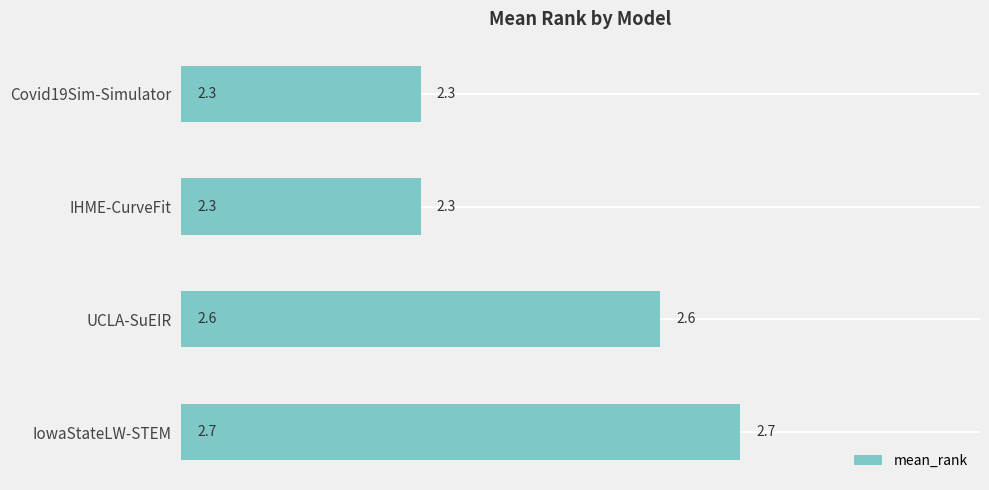

What is the difference between the maximum and minimum values?

0.4